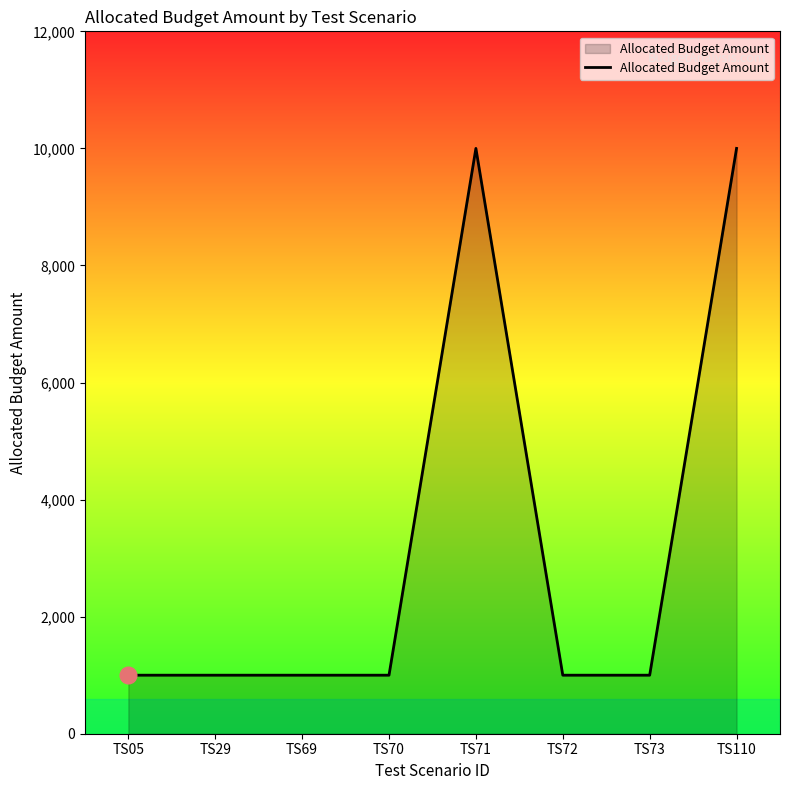

How many lines are shown in the chart?

1